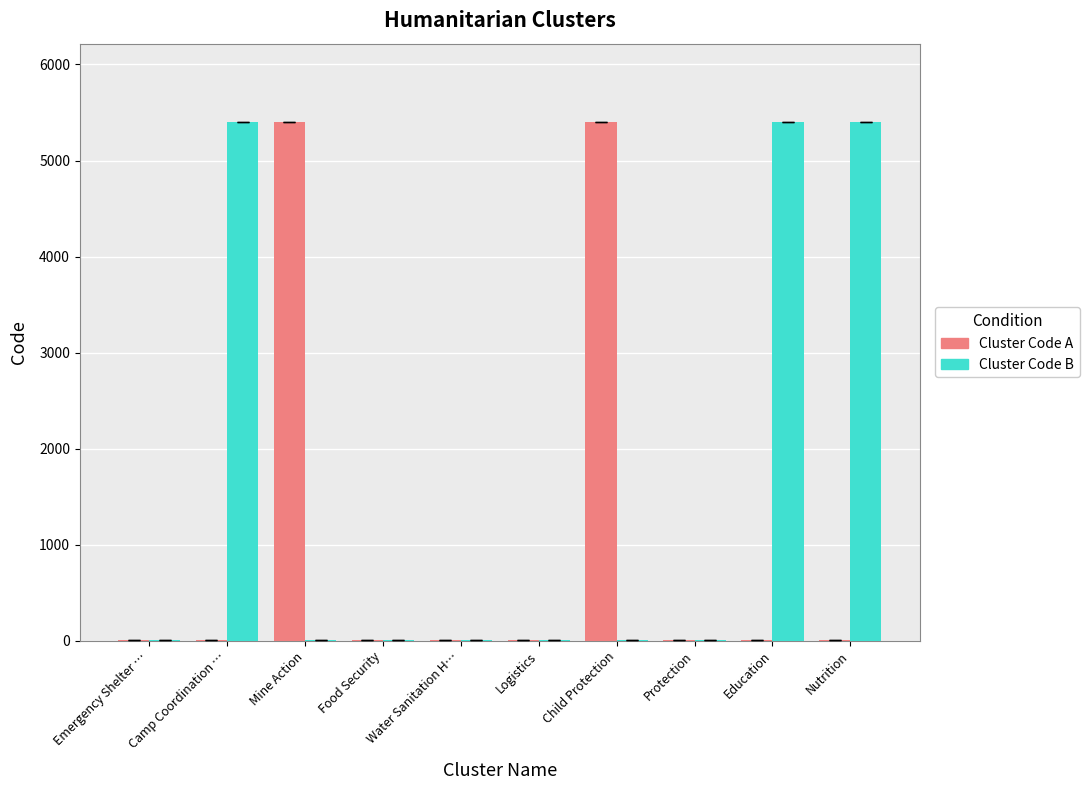

What is the maximum value shown in the chart?

5406